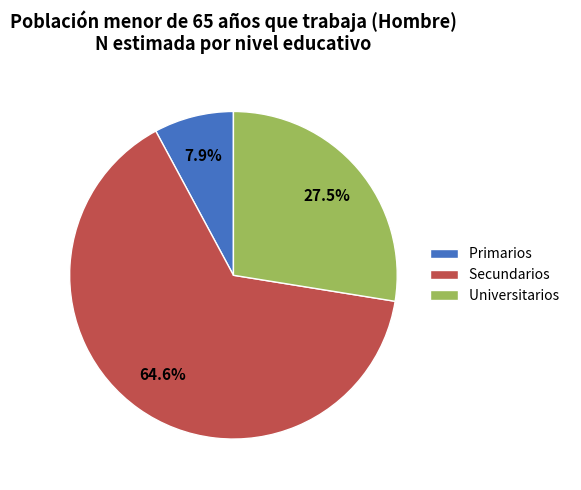

What is the largest slice in the pie chart?

Secundarios